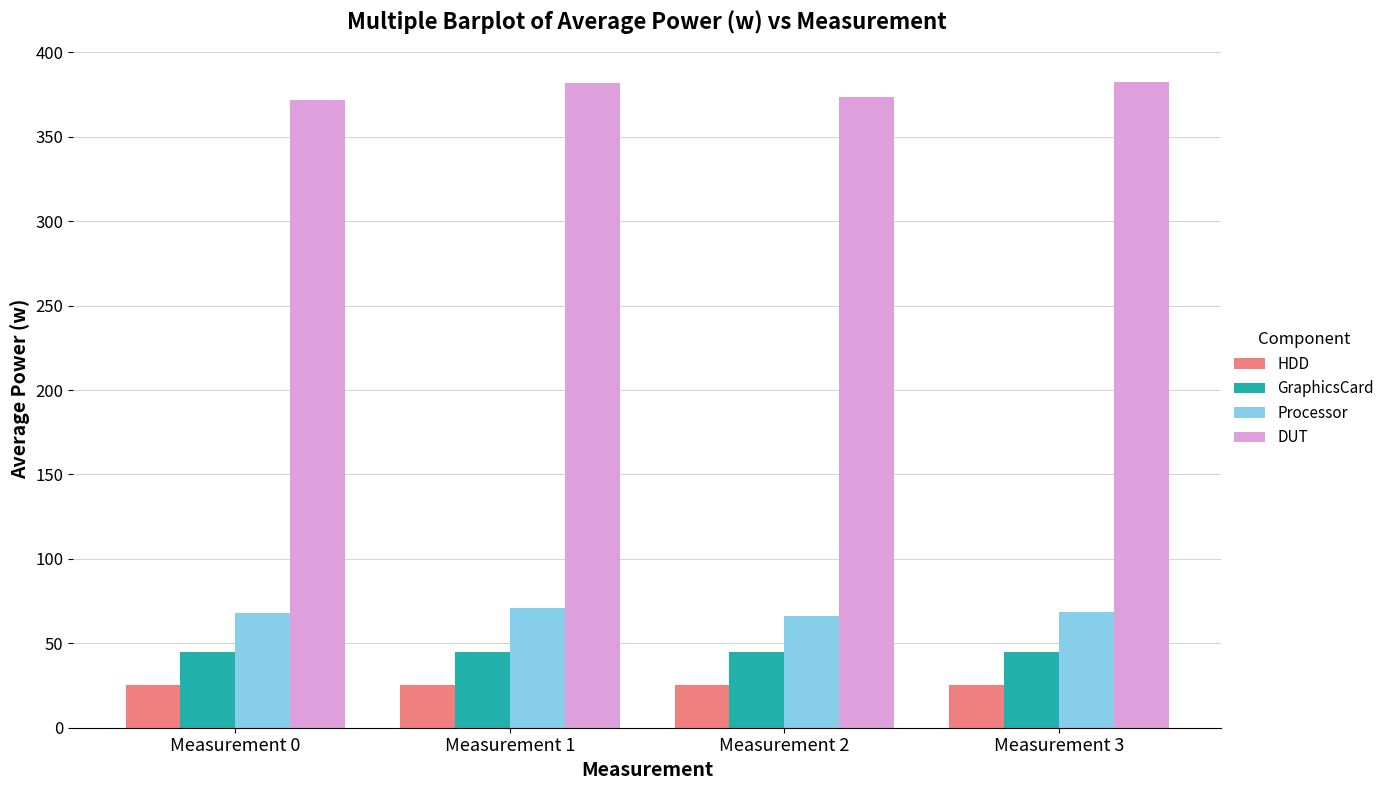

What is the value of the HDD bar at the 4th from the left?

25.1